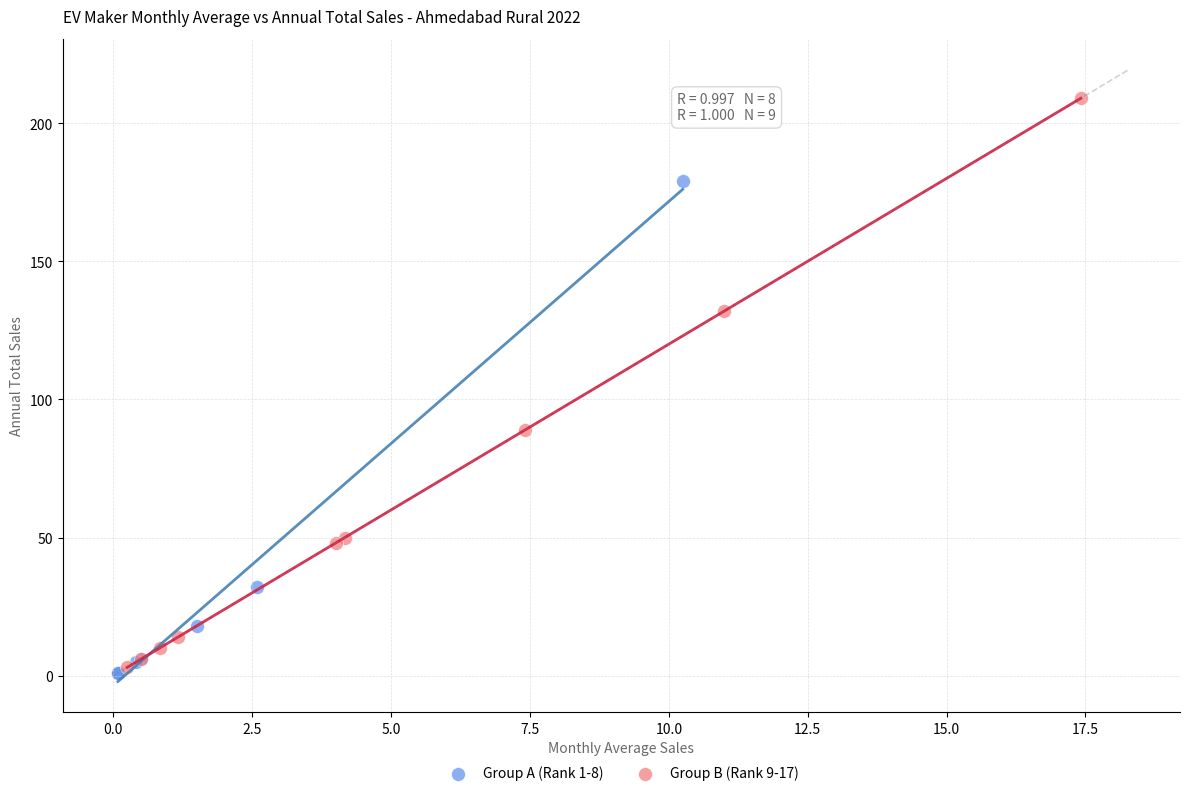

Which series contains the lowest Y value?

Group A (Rank 1-8)